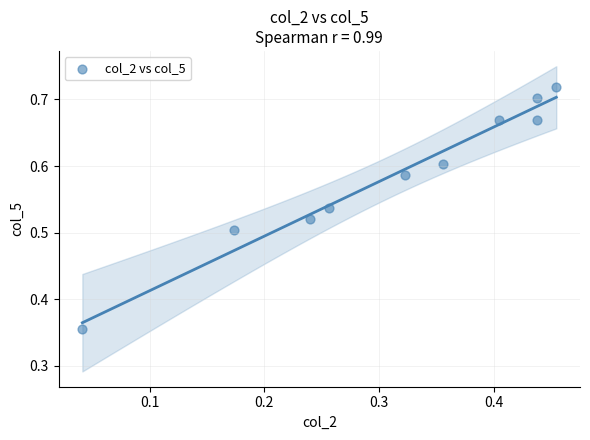

What is the average X value?

0.3